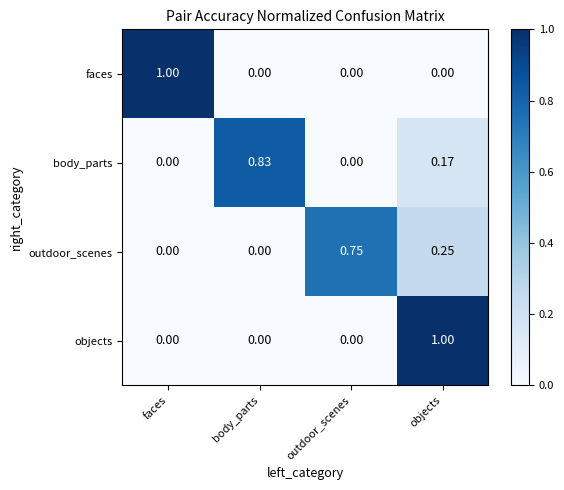

Between outdoor_scenes and objects, which series saw the biggest shift?

objects